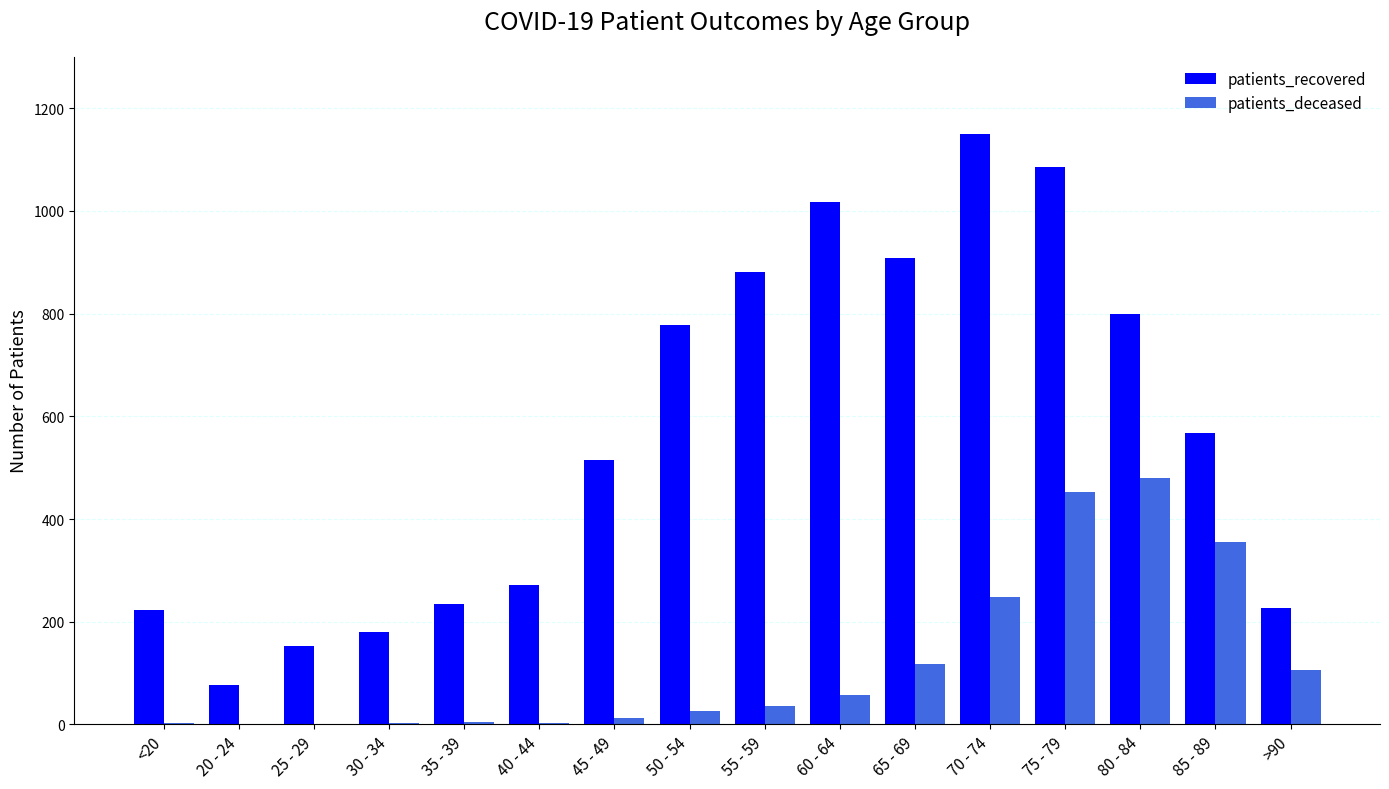

Which series has the largest total across all categories?

patients_recovered